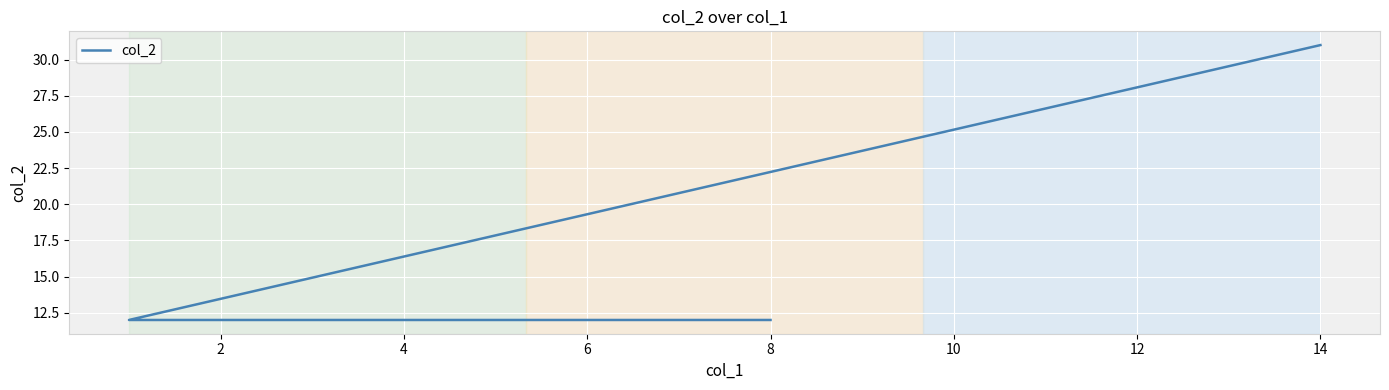

True or false: the data shows 8 at 2.

False